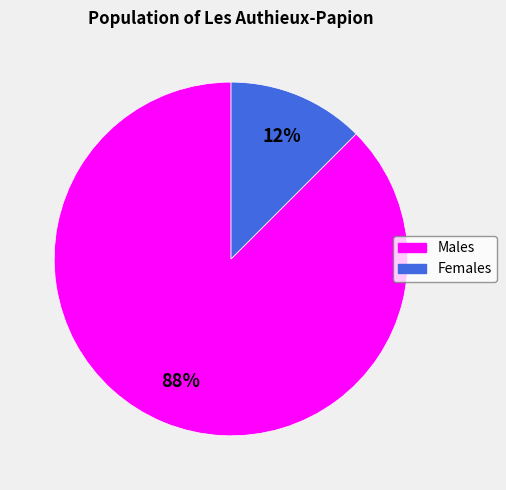

To the nearest percent, what is the average slice percentage?

50%